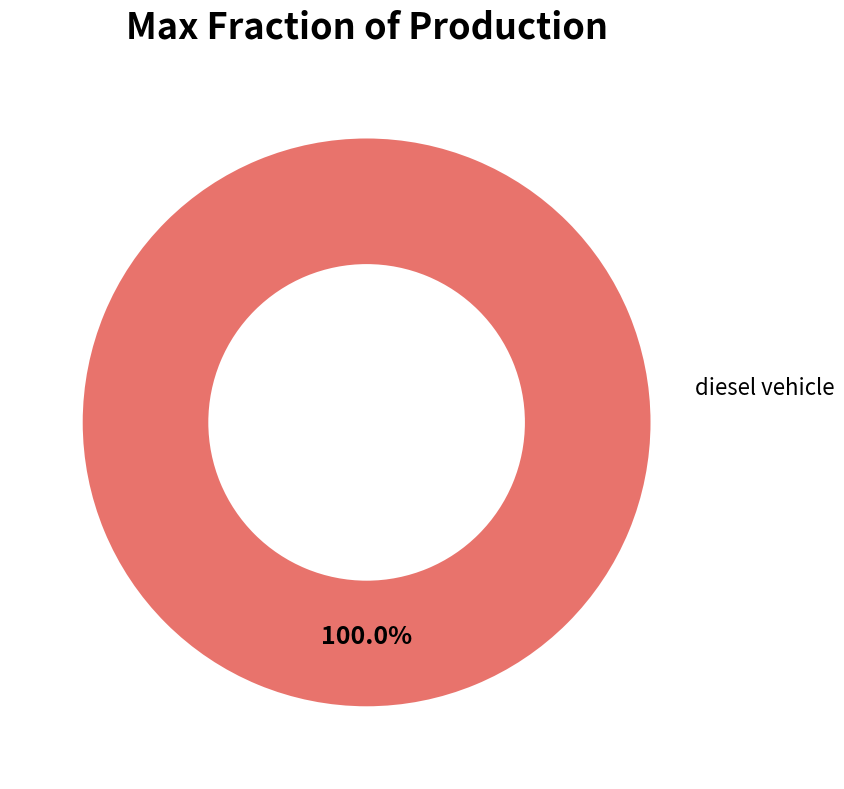

Does any single category account for the majority?

Yes